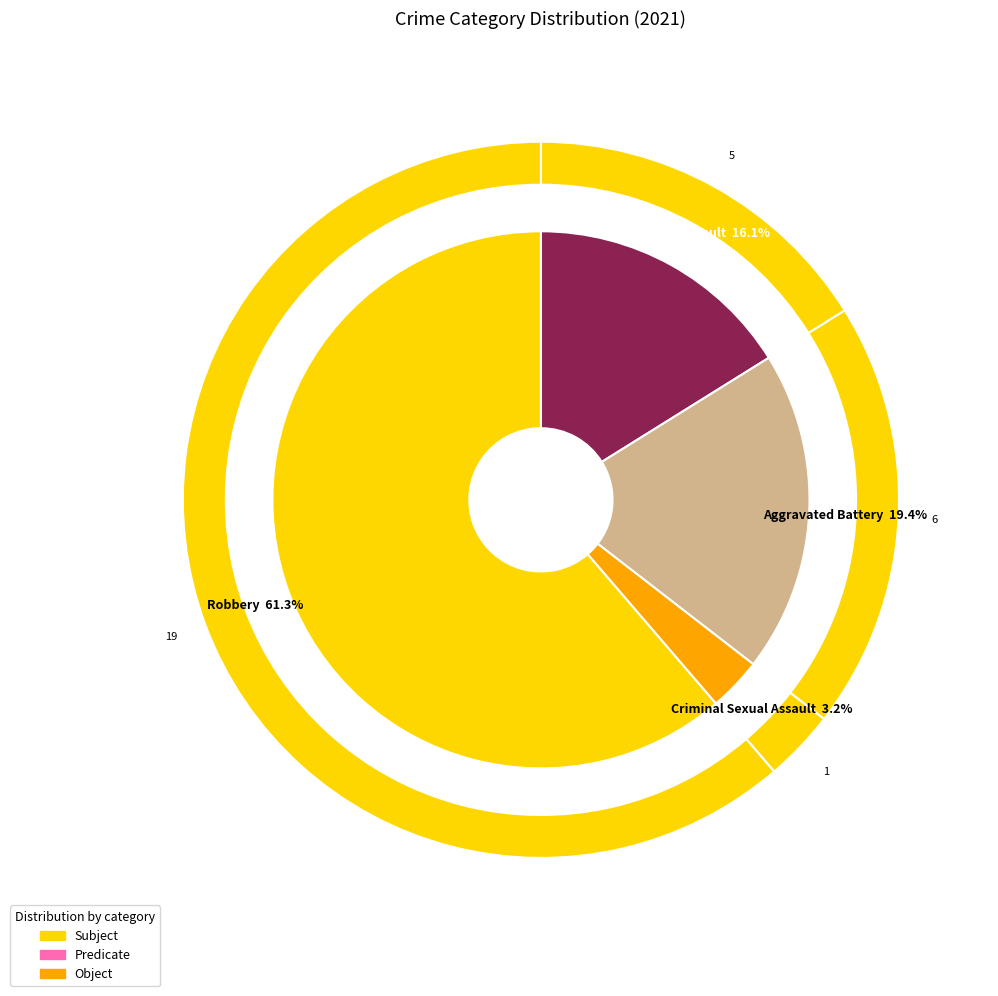

Is there any slice that represents more than half of the pie?

Yes